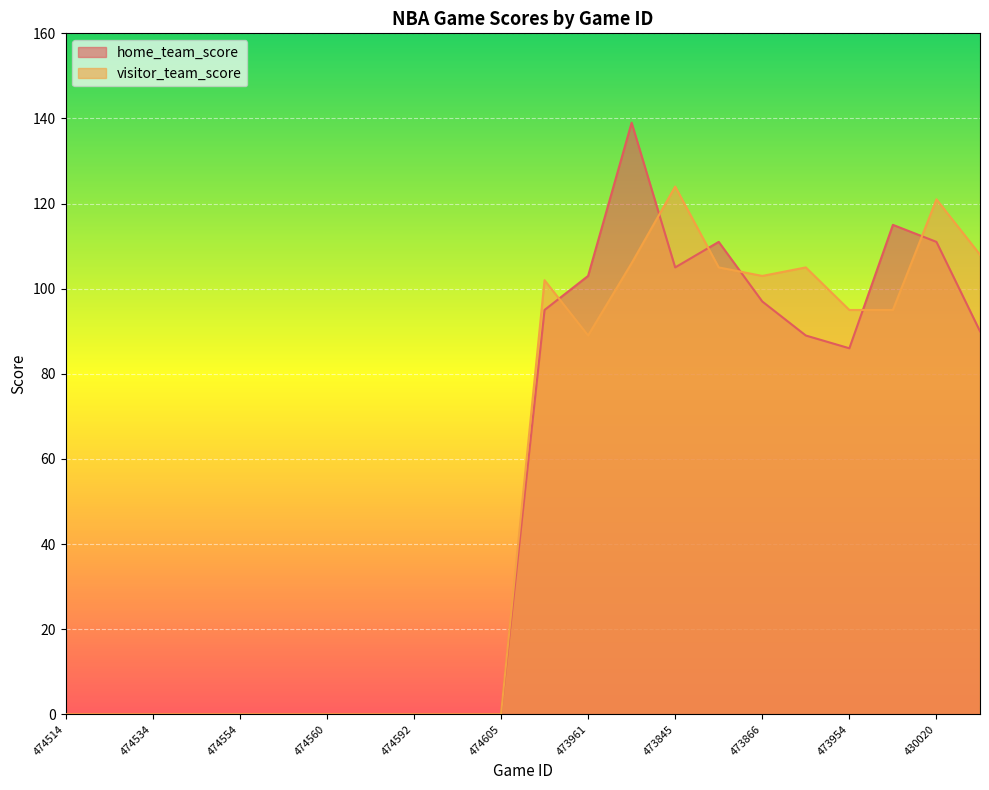

True or false: visitor_team_score has more than 1 interior local peaks.

True